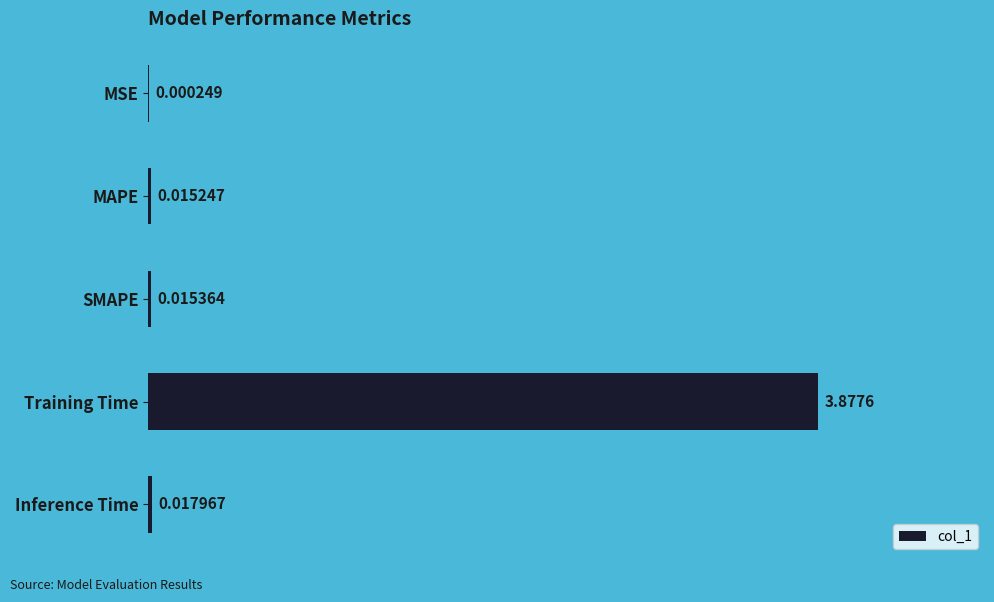

What is the change in value from MAPE to Training Time?

+3.9